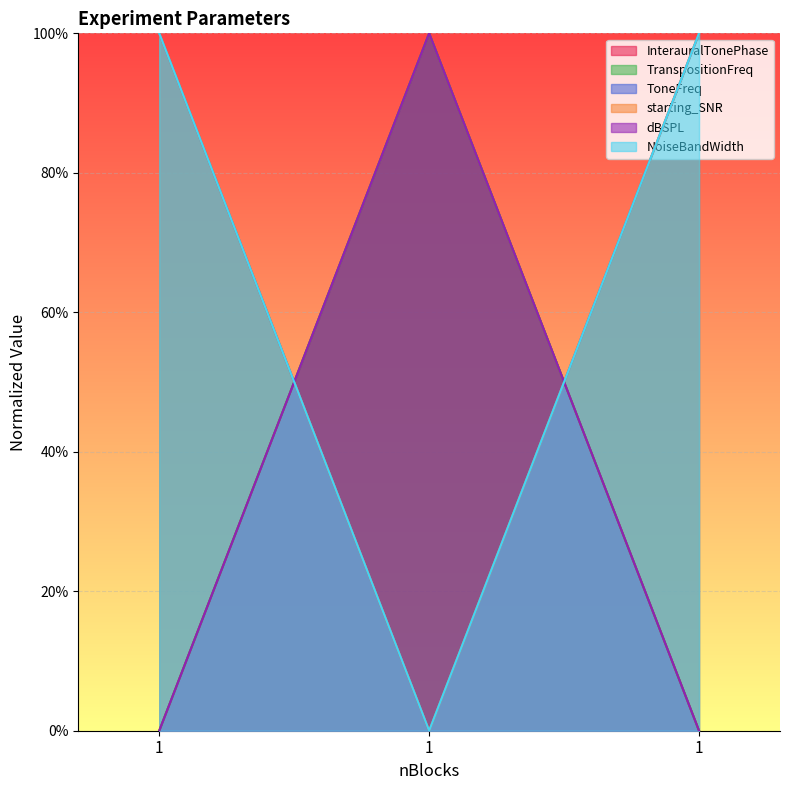

What is the difference between the maximum and minimum values in the ToneFreq series?

1